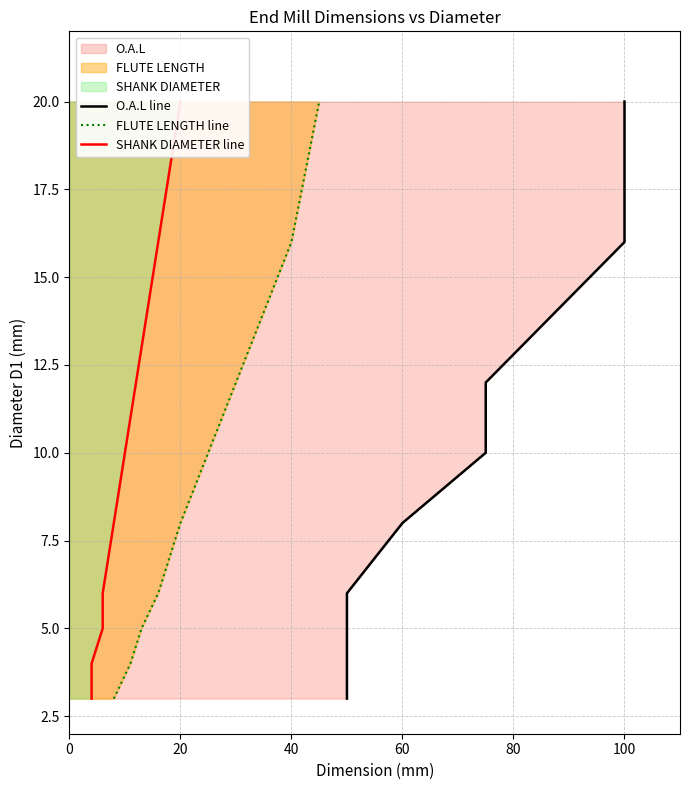

How many data points in O.A.L line are above 8?

4